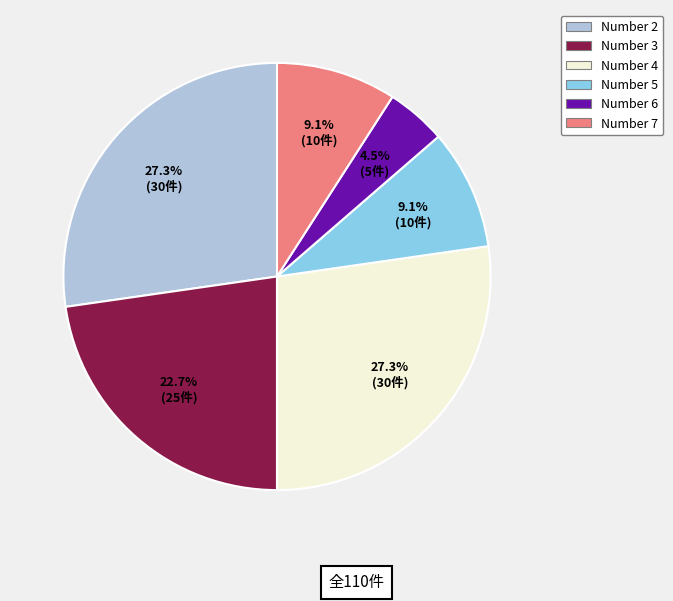

Which slice is the smallest?

Number 6